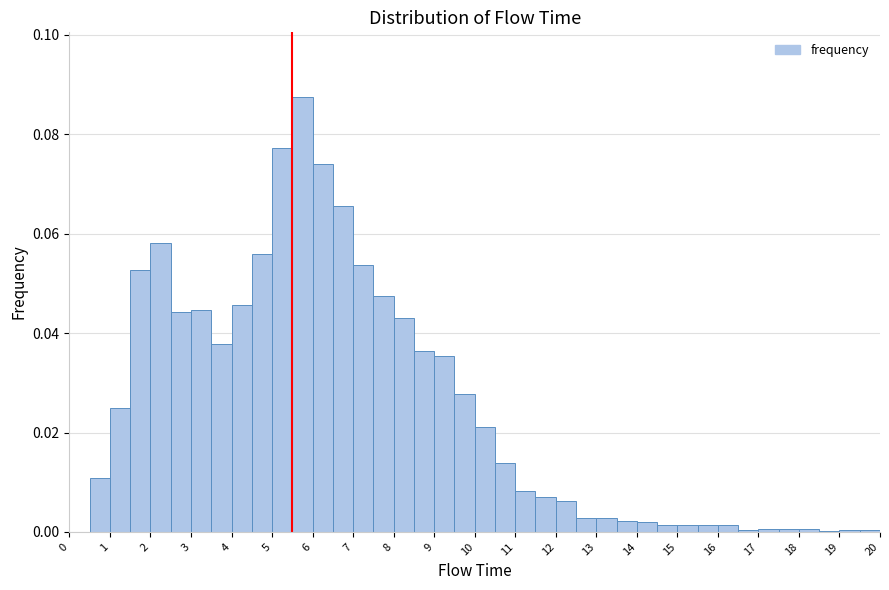

Reading left to right, transcribe this chart: for each bar, give the range it covers on the x-axis and its height. The values are not printed on the chart, so give them approximately, as read against the axis.

0.0 to 0.5: 0
0.5 to 1.0: 0.010
1.0 to 1.5: 0.024
1.5 to 2.0: 0.052
2.0 to 2.5: 0.058
2.5 to 3.0: 0.044
3.0 to 3.5: 0.044
3.5 to 4.0: 0.038
4.0 to 4.5: 0.046
4.5 to 5.0: 0.056
5.0 to 5.5: 0.078
5.5 to 6.0: 0.088
6.0 to 6.5: 0.074
6.5 to 7.0: 0.066
7.0 to 7.5: 0.054
7.5 to 8.0: 0.048
8.0 to 8.5: 0.042
8.5 to 9.0: 0.036
9.0 to 9.5: 0.036
9.5 to 10.0: 0.028
10.0 to 10.5: 0.022
10.5 to 11.0: 0.014
11.0 to 11.5: 0.008
11.5 to 12.0: 0.008
12.0 to 12.5: 0.006
12.5 to 13.0: 0.002
13.0 to 13.5: 0.002
13.5 to 14.0: 0.002
14.0 to 14.5: under 0.002
14.5 to 15.0: under 0.002
15.0 to 15.5: under 0.002
15.5 to 16.0: under 0.002
16.0 to 16.5: under 0.002
16.5 to 17.0: under 0.002
17.0 to 17.5: under 0.002
17.5 to 18.0: under 0.002
18.0 to 18.5: under 0.002
18.5 to 19.0: under 0.002
19.0 to 19.5: under 0.002
19.5 to 20.0: under 0.002